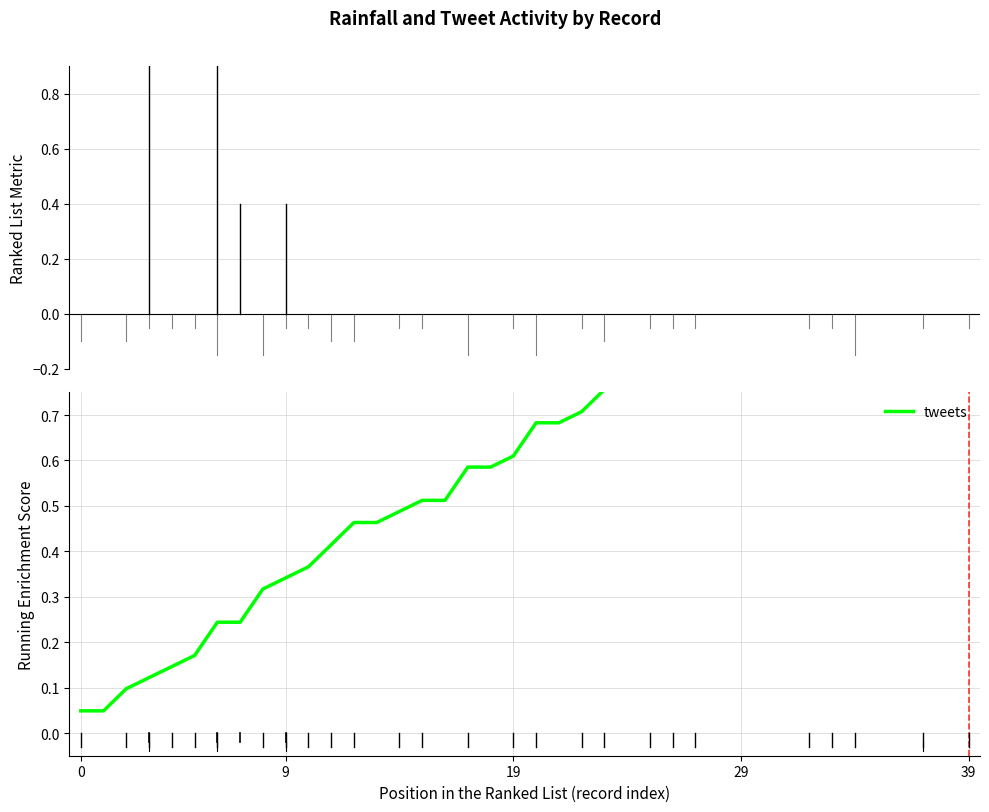

Reading left to right, transcribe all the data shown in this chart.

0.0	0.0	0.1	0.1	0.1	0.2	0.2	0.2	0.3	0.3	0.4	0.4	0.5	0.5	0.5	0.5	0.5	0.6	0.6	0.6	0.7	0.7	0.7	0.8	0.8	0.8	0.8	0.8	0.8	0.8	0.8	0.8	0.9	0.9	1.0	1.0	1.0	1.0	1.0	1.0